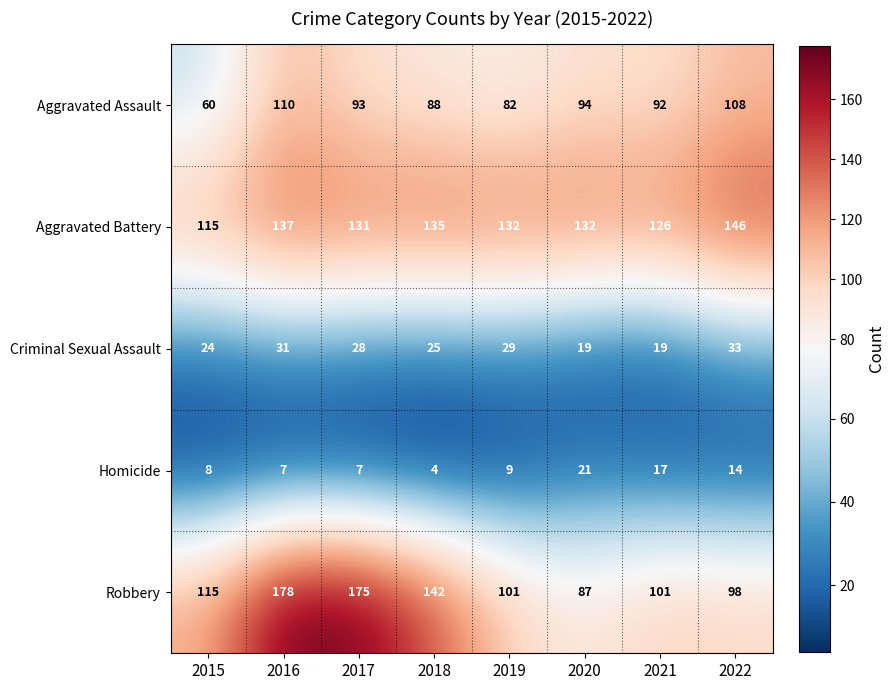

At 2016, list the series in order from largest to smallest.

Robbery, Aggravated Battery, Aggravated Assault, Criminal Sexual Assault, Homicide